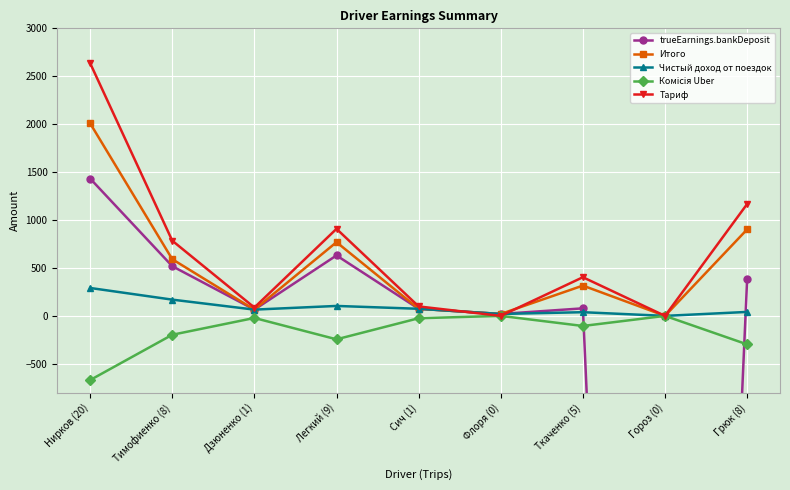

What are all the series names shown in the legend?

trueEarnings.bankDeposit, Итого, Чистый доход от поездок, Комісія Uber, Тариф